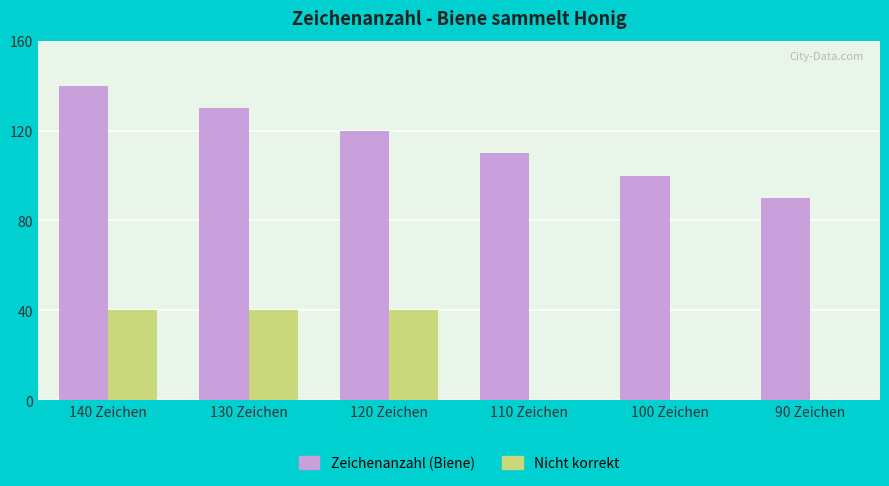

What is the total value across all series at 140 Zeichen?

180